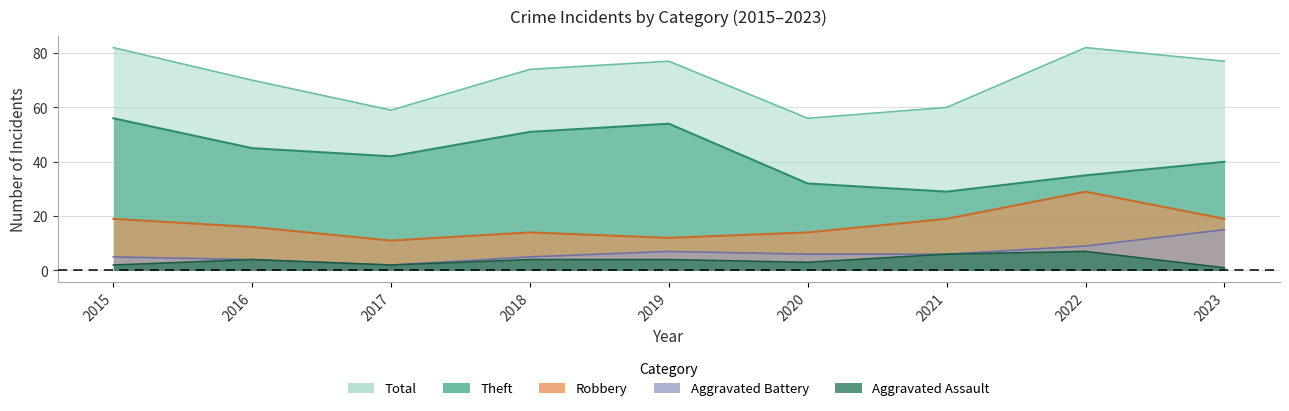

What is the maximum value for Total?

82